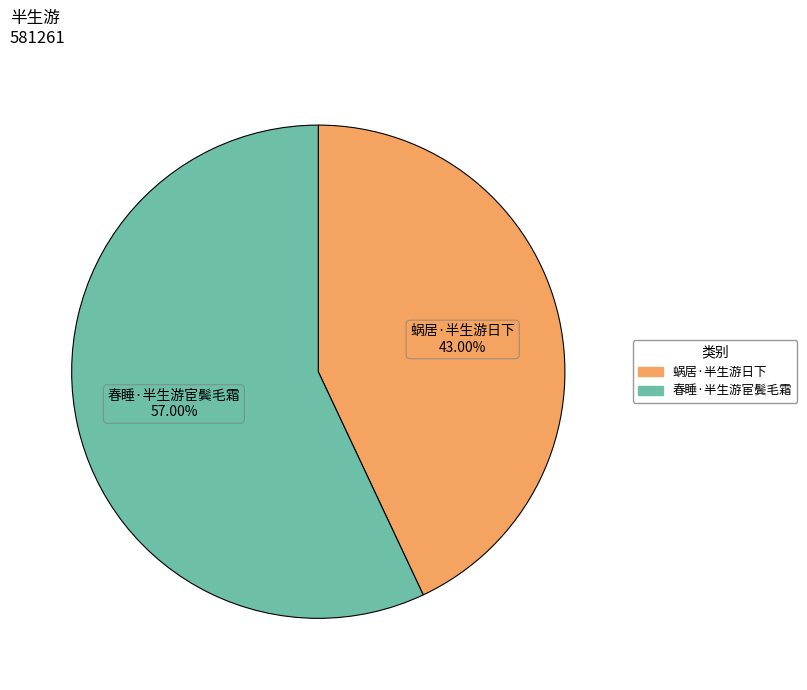

What is the largest slice in the pie chart?

春睡·半生游宦鬓毛霜